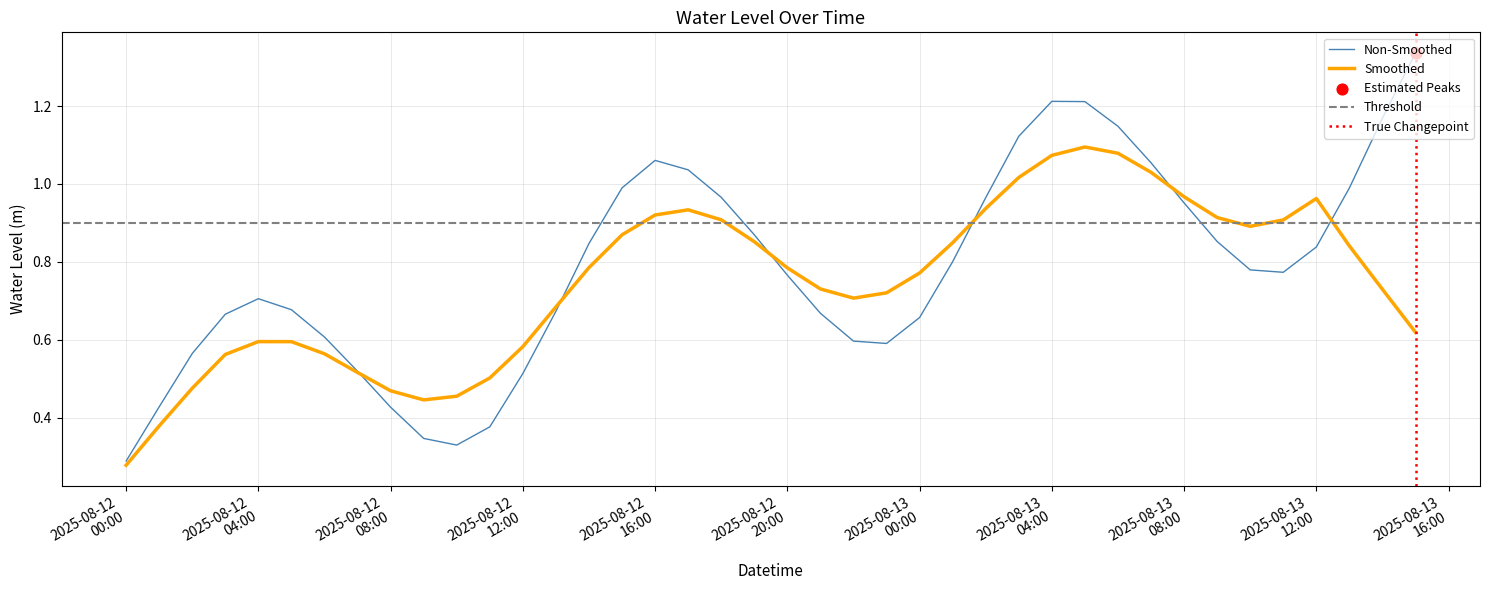

What is the change in value from 2025-08-12 14:00:00 to 2025-08-12 15:00:00?

+0.1